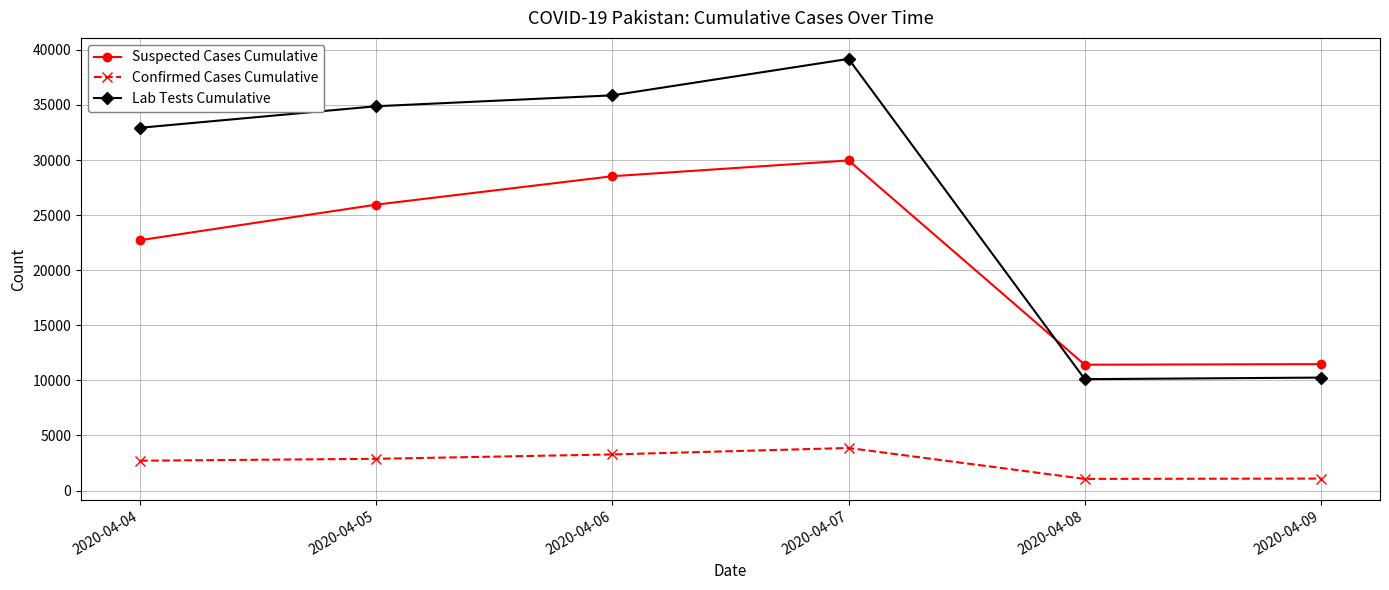

True or false: Lab Tests Cumulative has more than 0 interior local peaks.

True